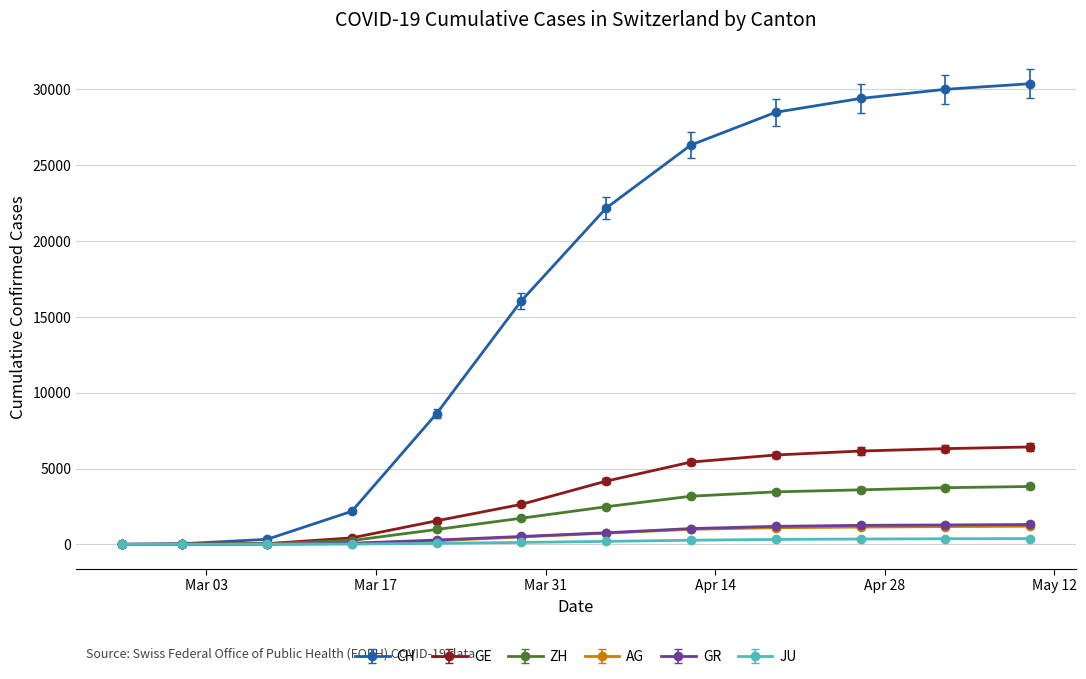

Which series has the widest spread of values?

CH